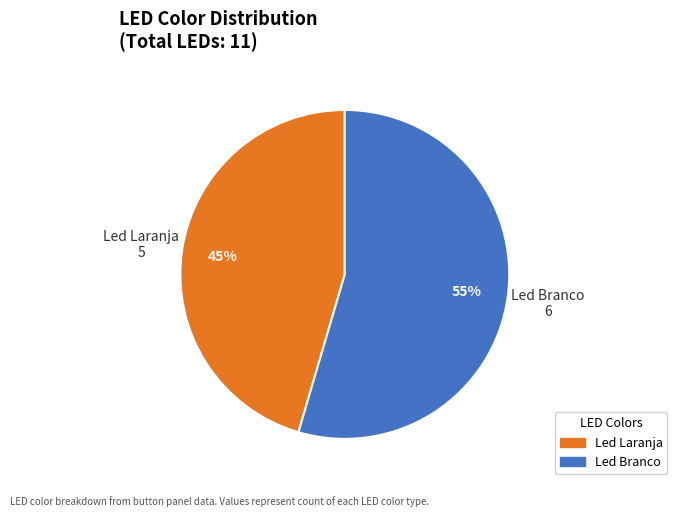

Which slice is the smallest?

Led Laranja